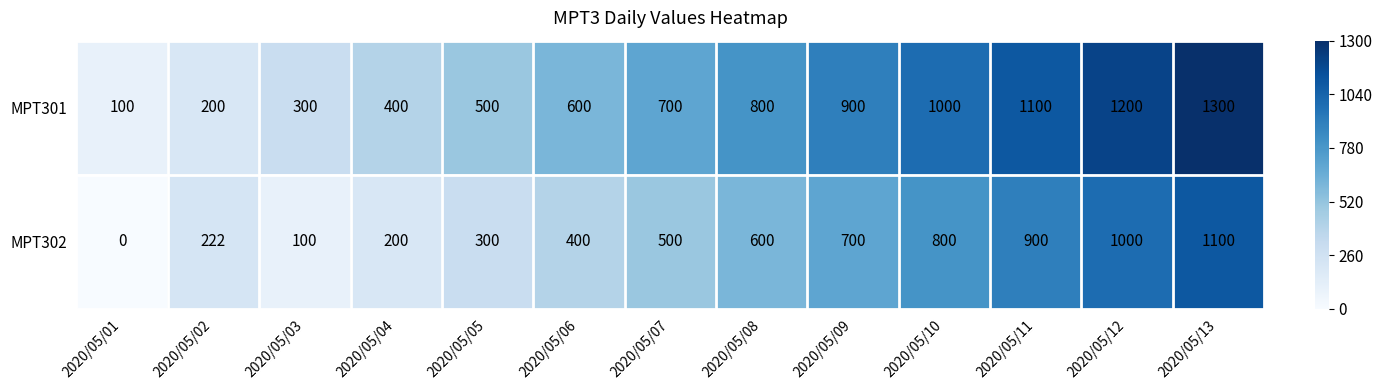

Read the MPT302 value at 2020/05/06, to the nearest 10.

400